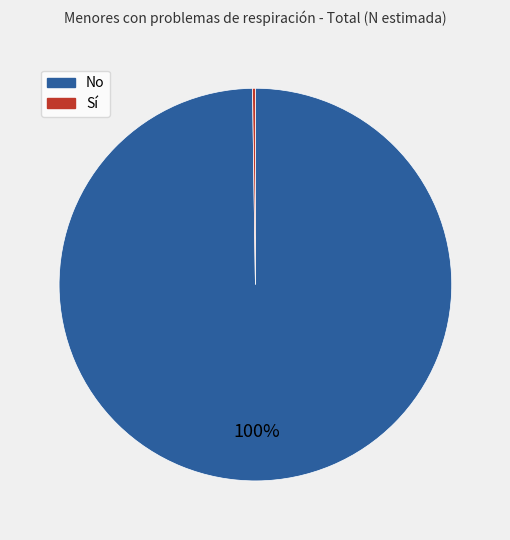

The No slice represents 100% of the pie. True or false?

True